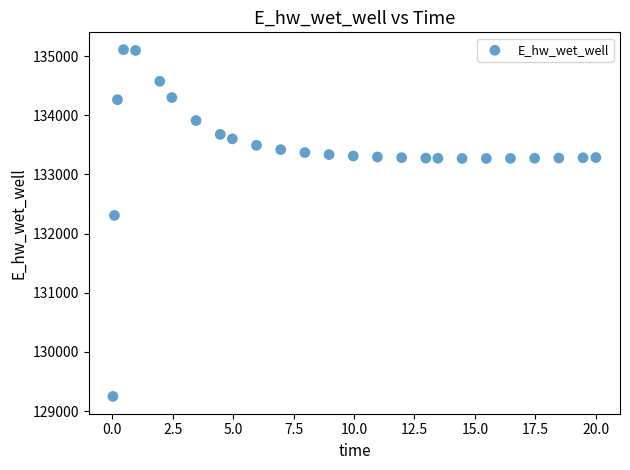

What is the range of Y values (max minus min)?

5859.2